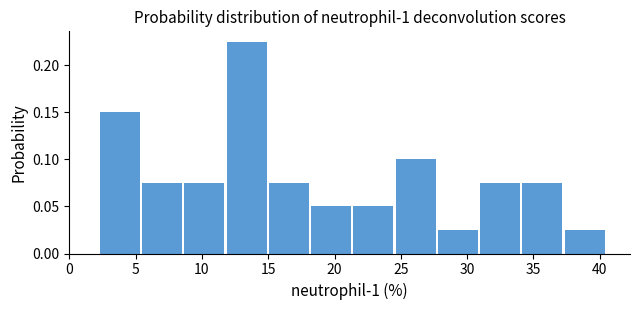

Over which range of the x-axis is the bar tallest?

12.0 to 15.0